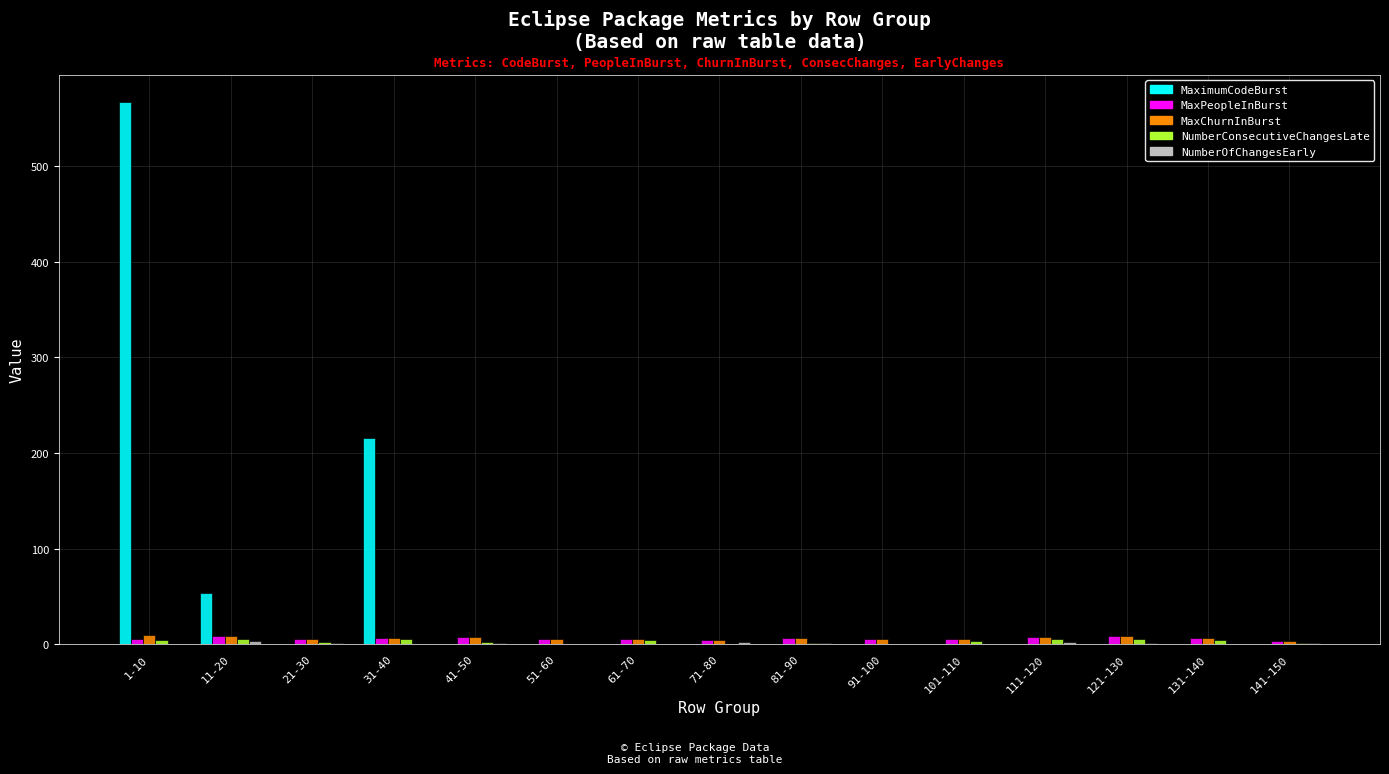

Which series changed the most between 1-10 and 111-120?

MaximumCodeBurst